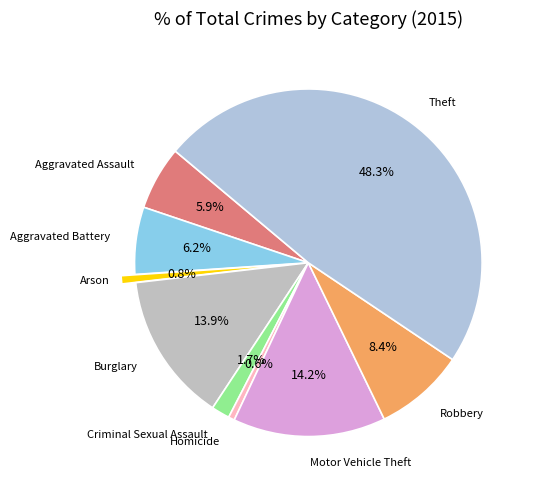

Count the number of slices in the pie.

9